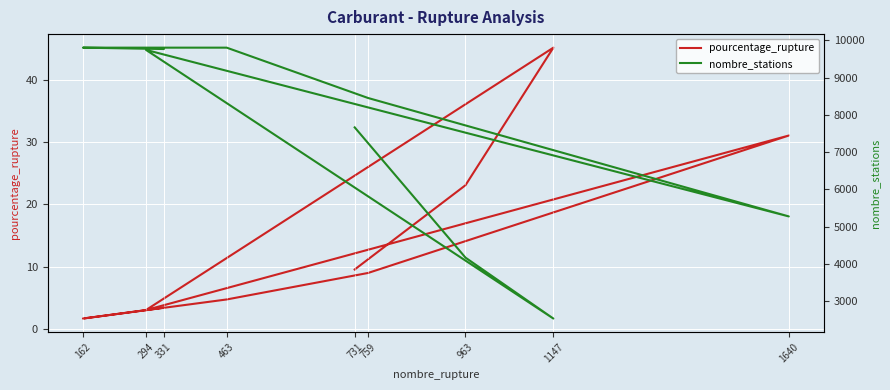

How many interior local valleys does the pourcentage_rupture series have?

2